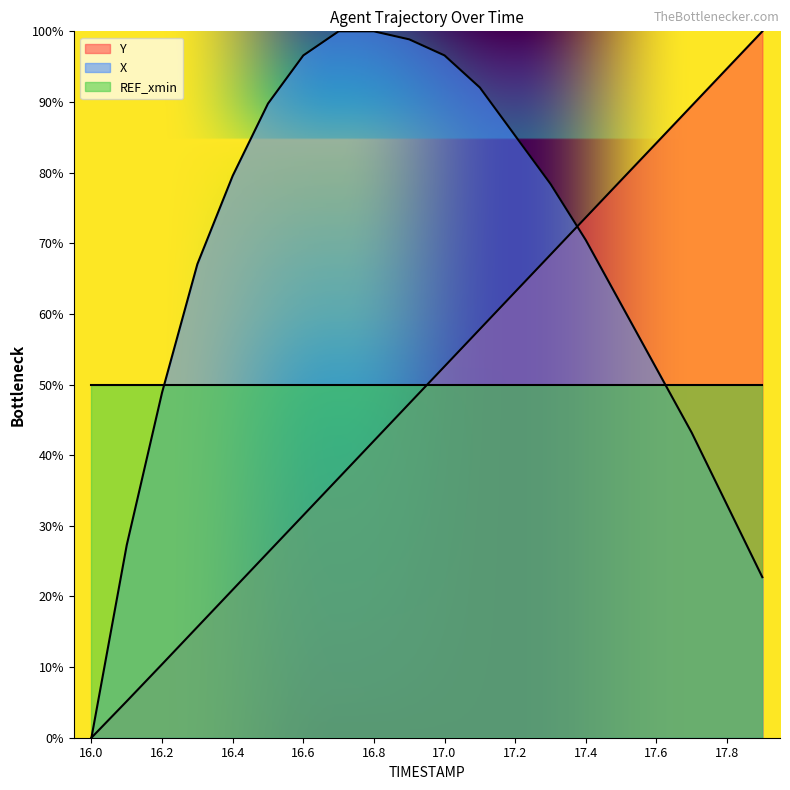

Which series has the largest range (max minus min)?

Y